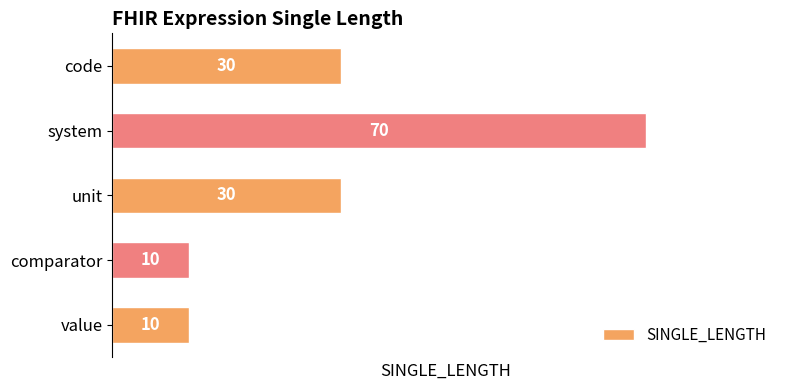

The value at value is 10. True or false?

True